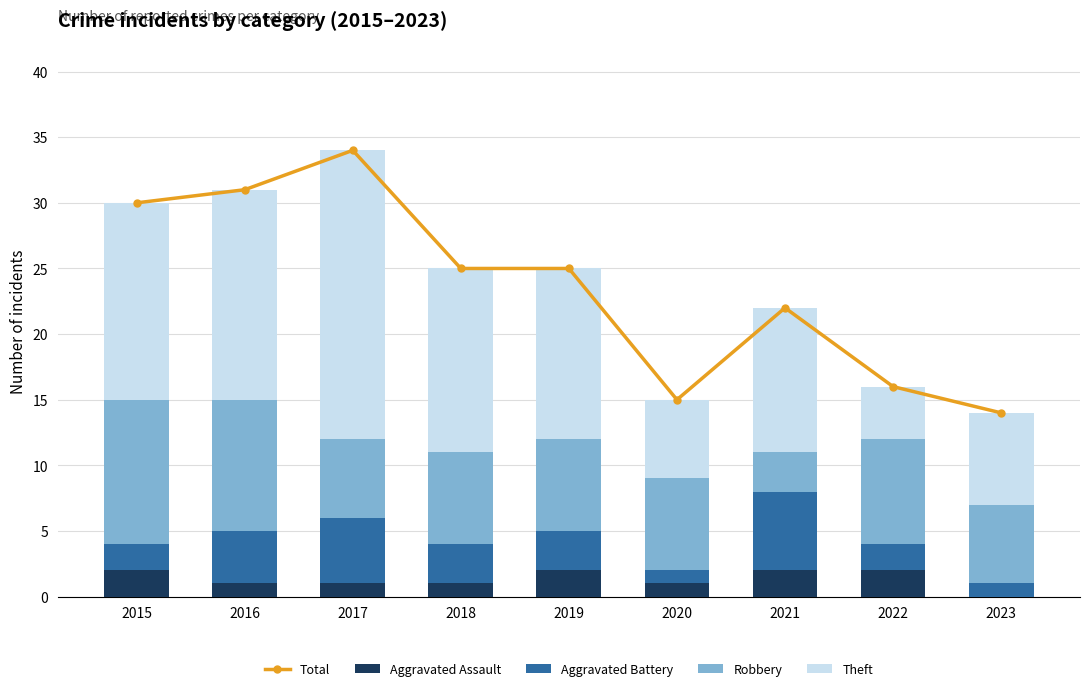

Is it true that Aggravated Assault equals 2 at 2017?

False